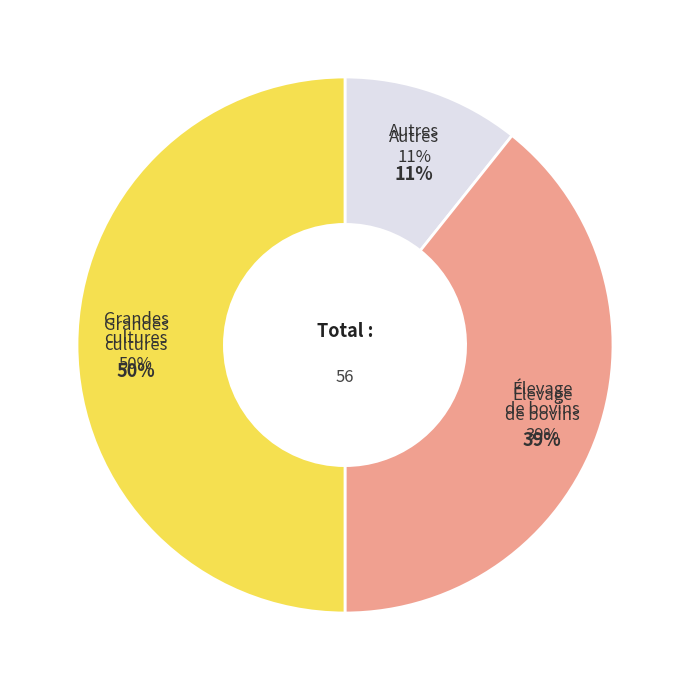

Does (6,7) account for over 50% of the chart?

No